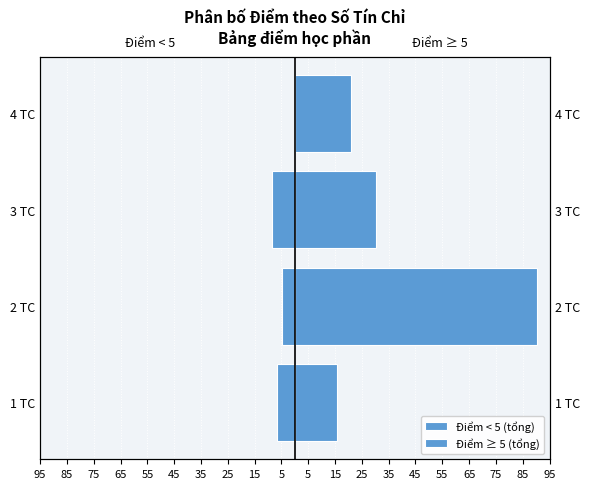

True or false: Điểm ≥ 5 (tổng) has a value of 12.8 at 3 TC.

False